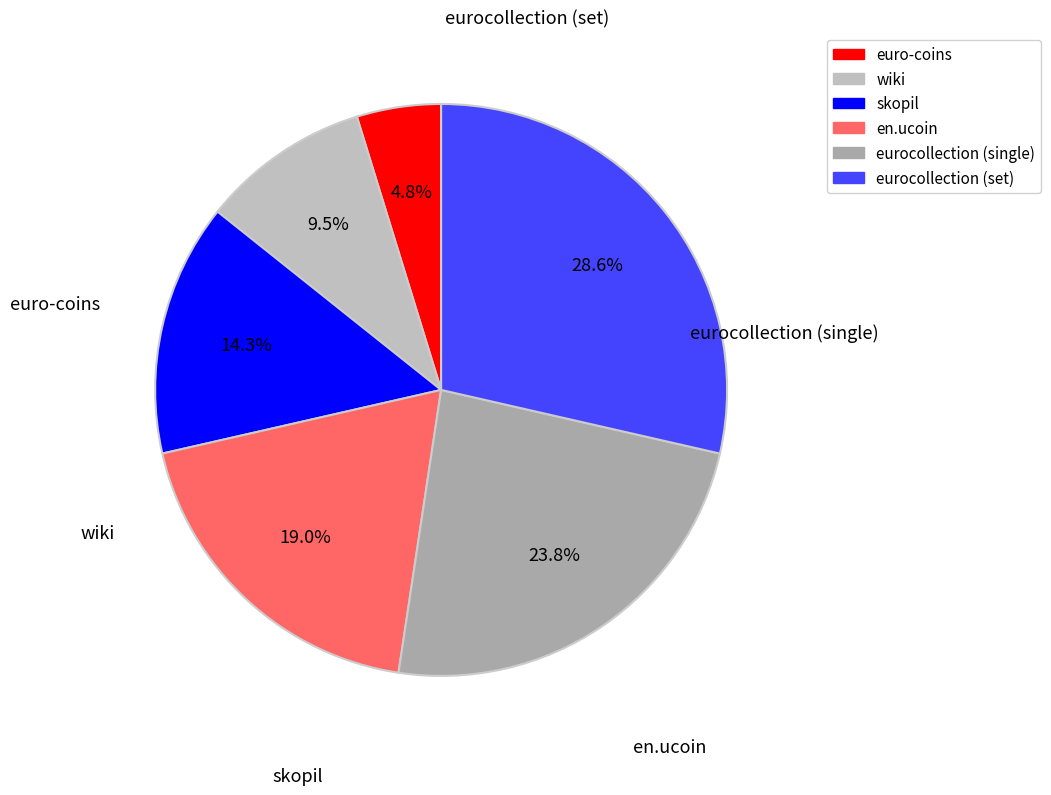

Which has a higher value, eurocollection (set) or wiki?

eurocollection (set)